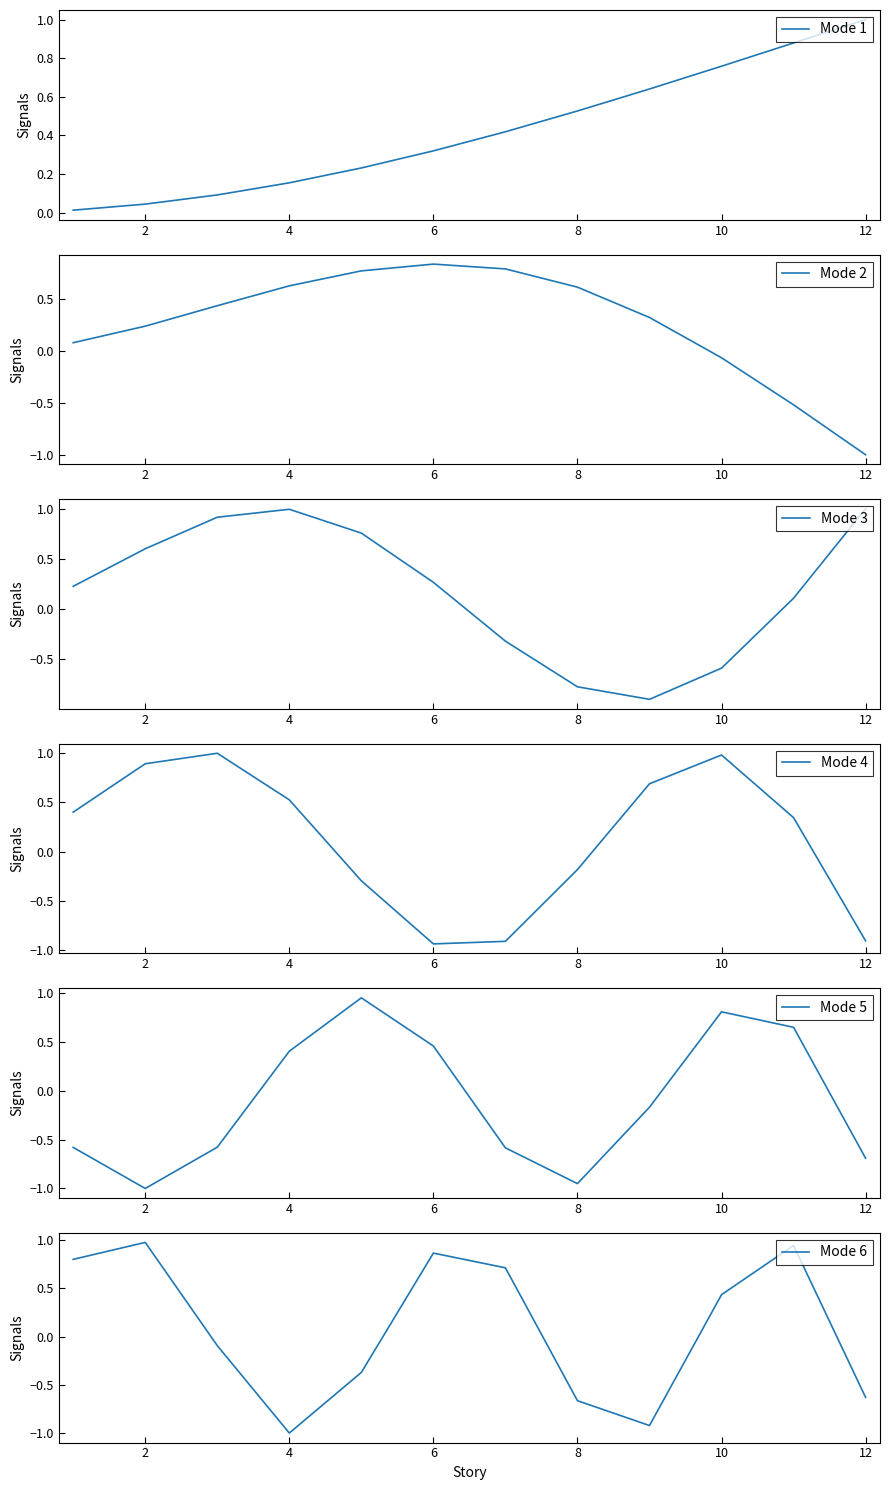

The Mode 3 series shows 0.6 at 2. True or false?

True